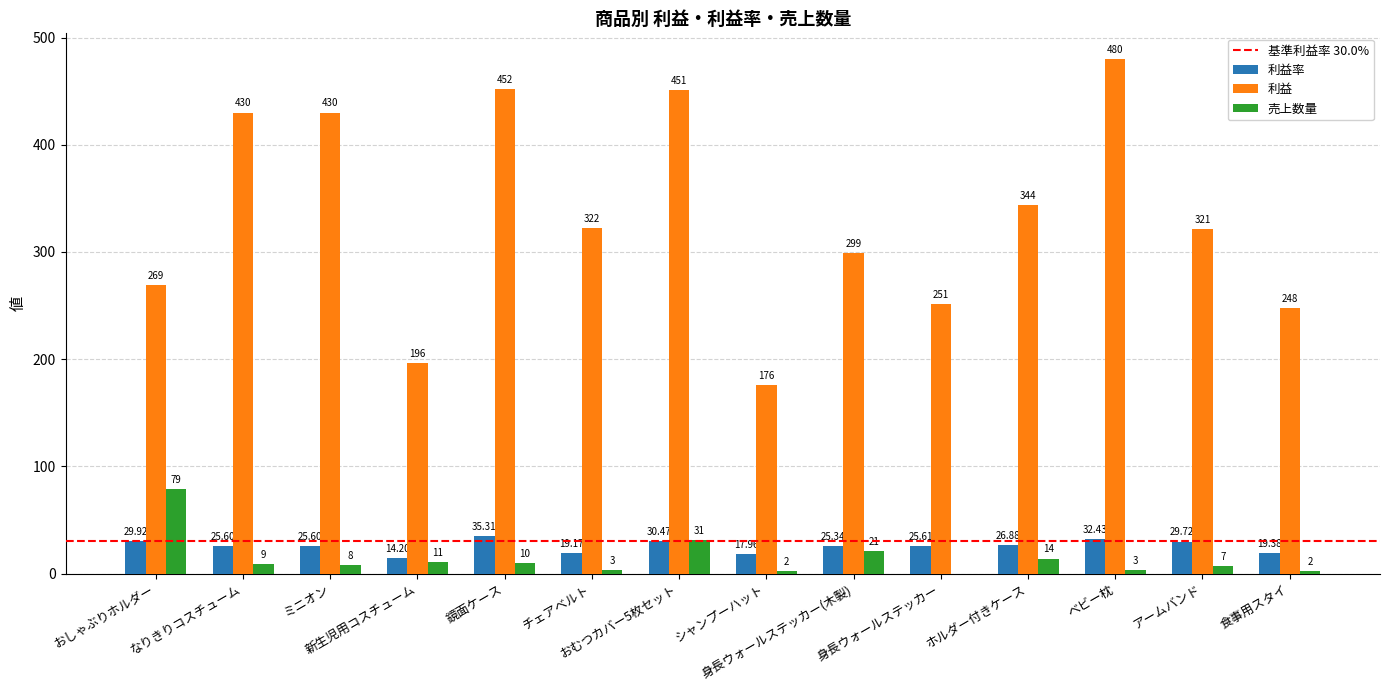

Are the bars grouped side by side (vs. stacked)?

Yes